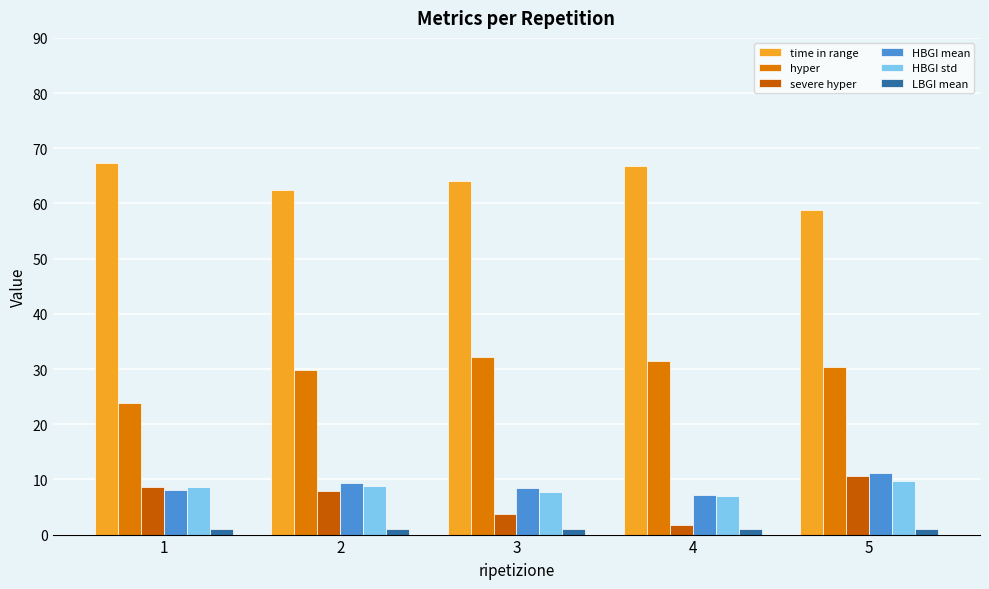

What is the difference between the maximum and minimum values in the HBGI std series?

2.7